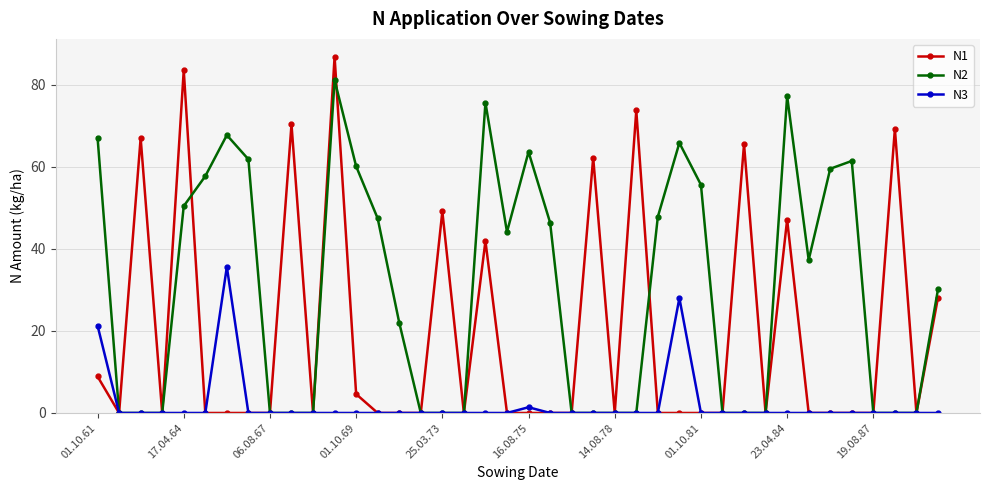

What is the maximum value for N3?

35.6